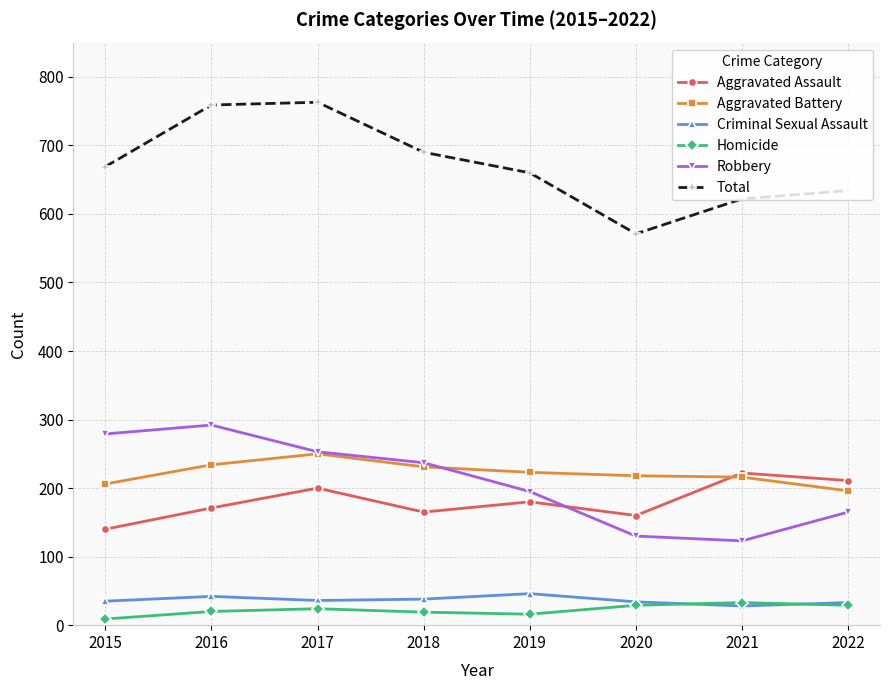

True or false: Criminal Sexual Assault has a value of 71 at 2016.

False